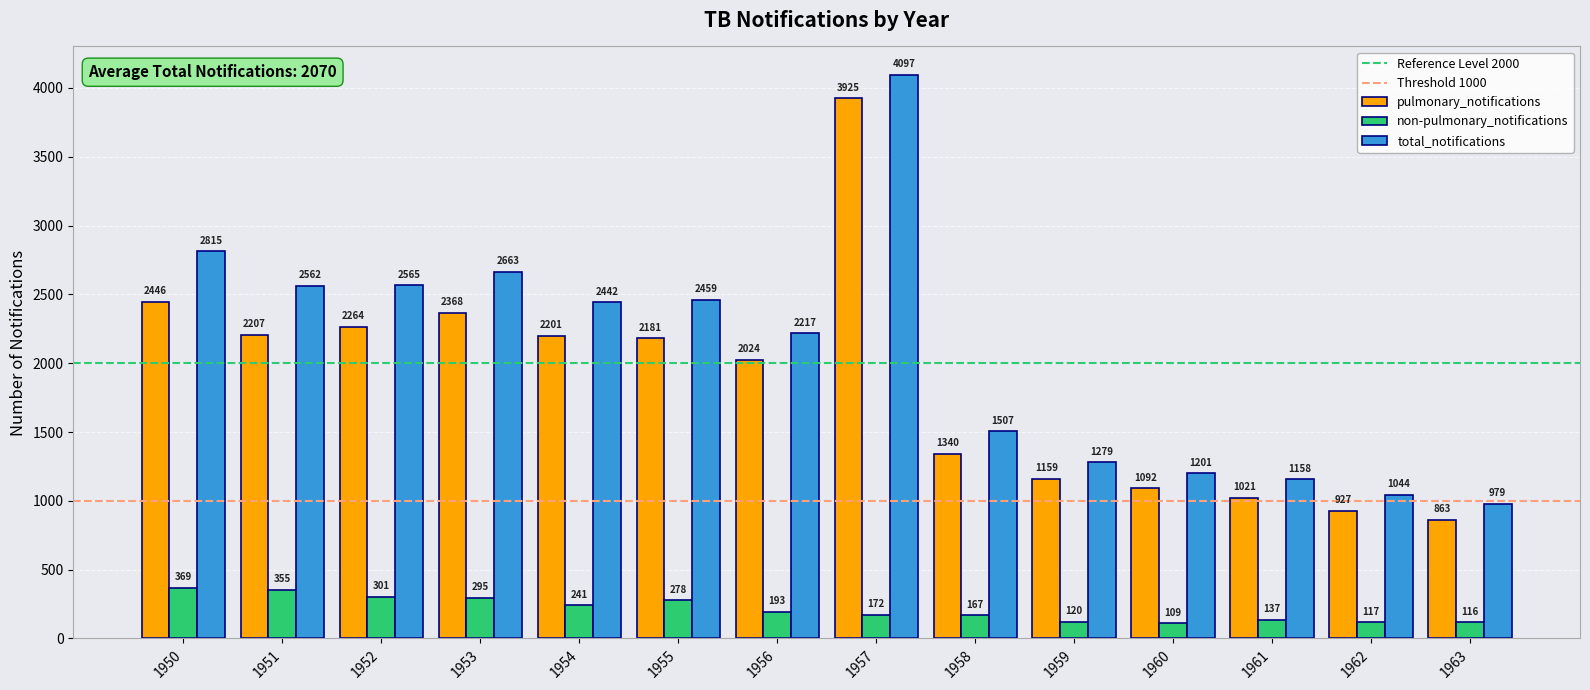

Which series has the widest spread of values?

total_notifications